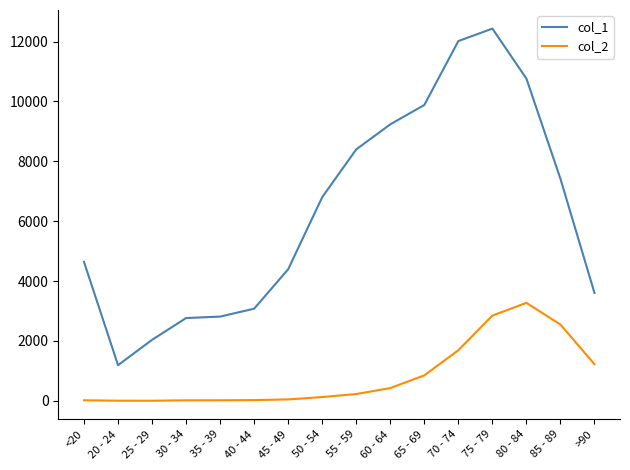

The col_1 series shows 9766 at 50 - 54. True or false?

False